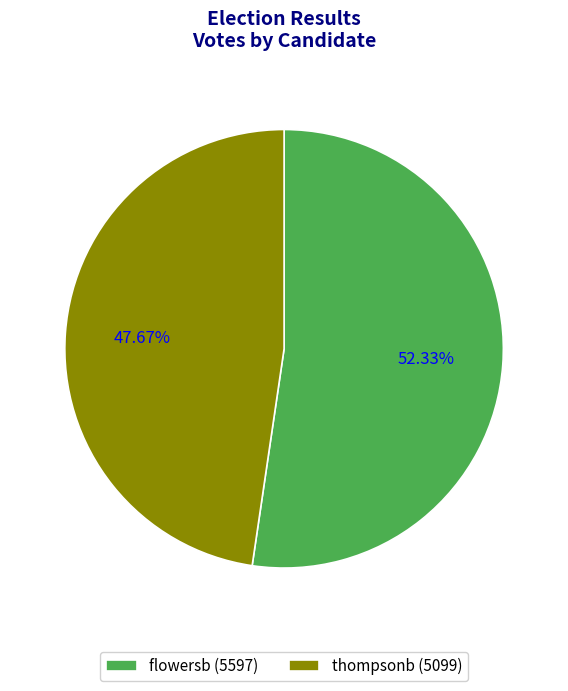

What percentage is the thompsonb slice, to the nearest percent?

48%